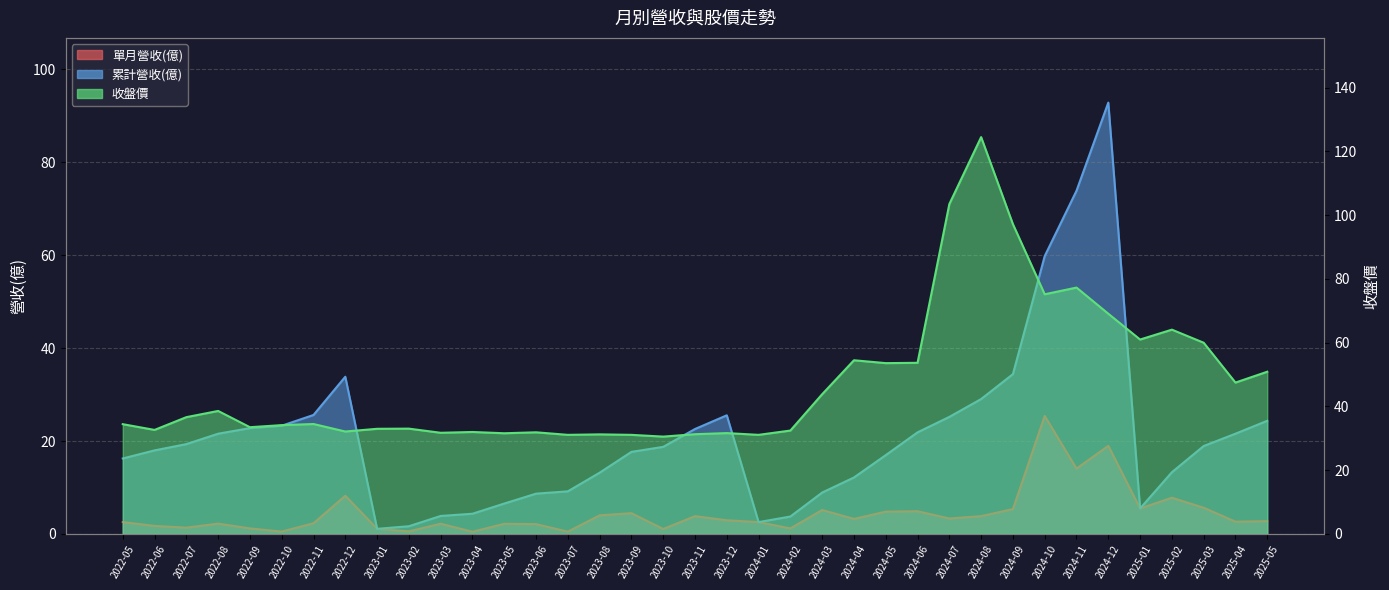

How many values in the 累計營收(億) series exceed 18?

19